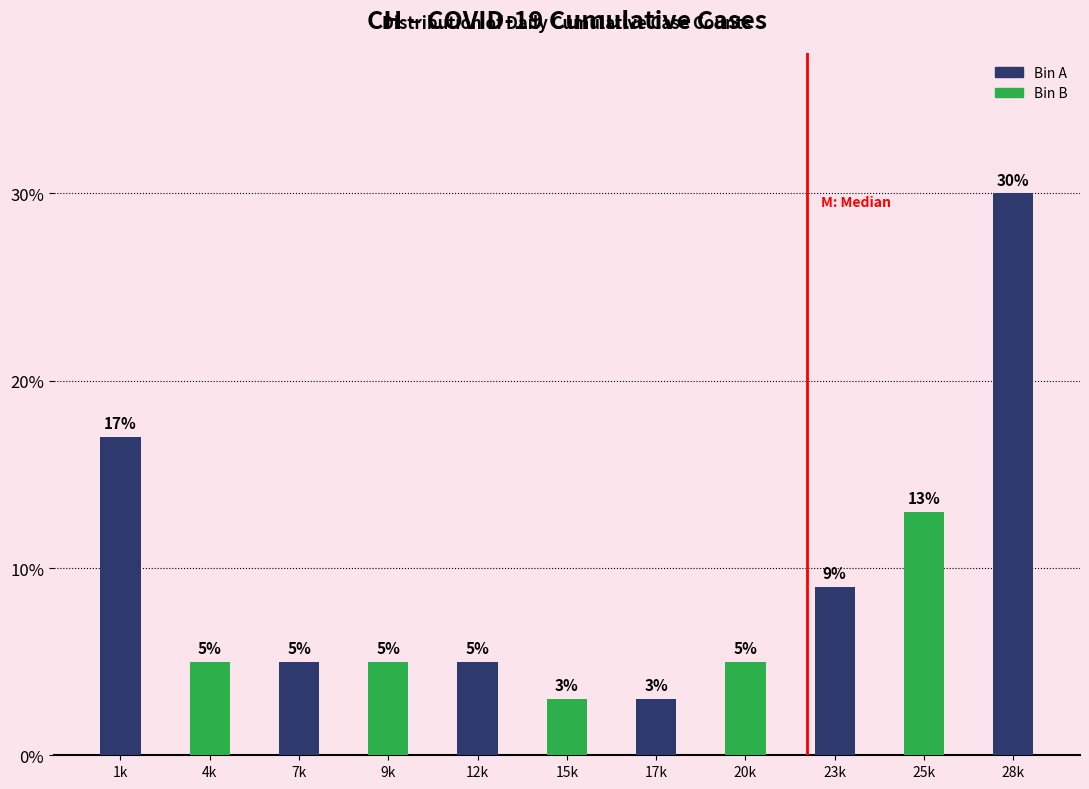

Reading left to right, list all the values displayed in this chart.

1k=17	4k=5	7k=5	9k=5	12k=5	15k=3	17k=3	20k=5	23k=9	25k=13	28k=30